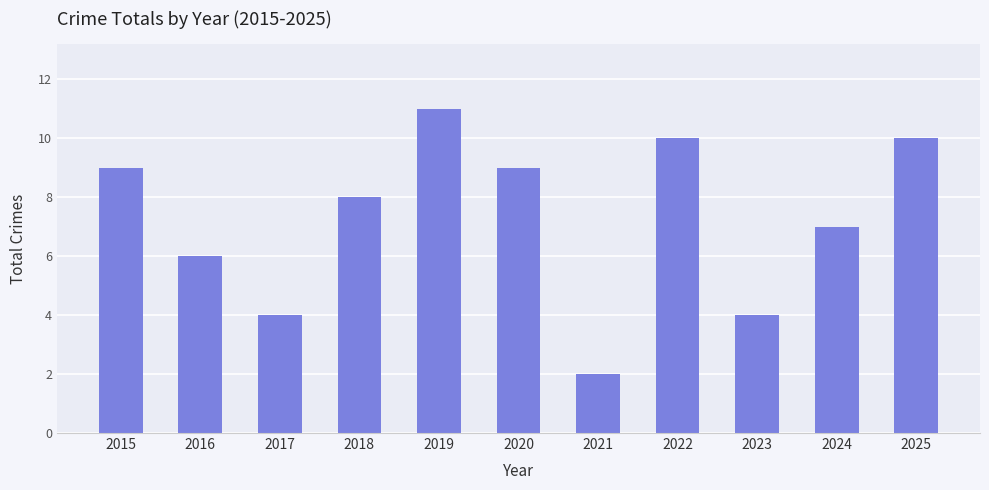

How many data points does each series have?

11